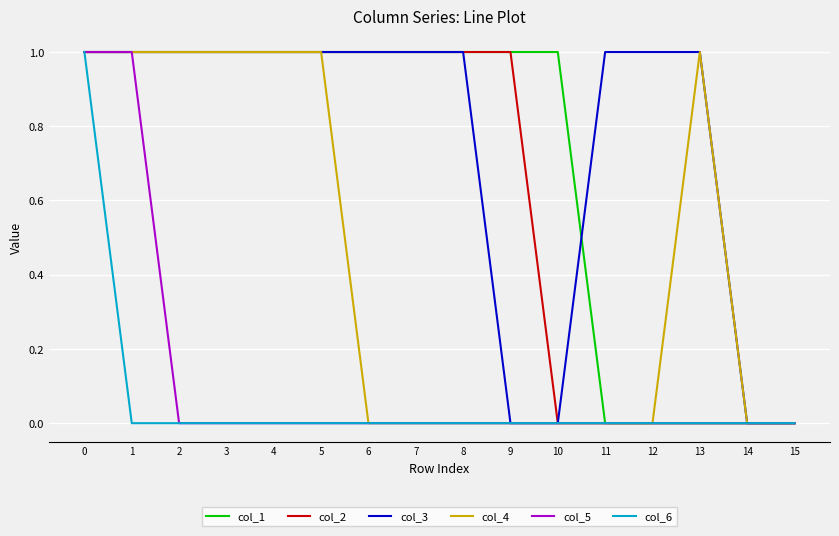

The col_5 series shows 0 at 7. True or false?

True